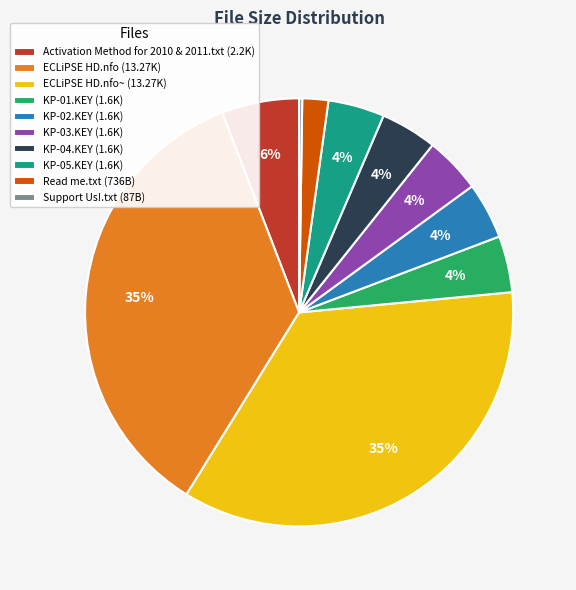

Does KP-04.KEY (1.6K) account for over 50% of the chart?

No